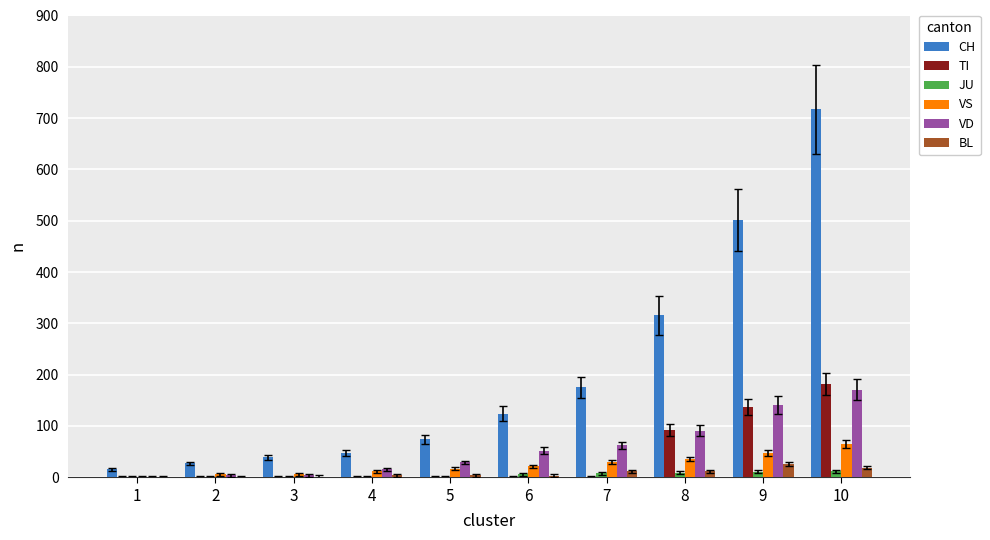

What is the highest value of the VD series?

171